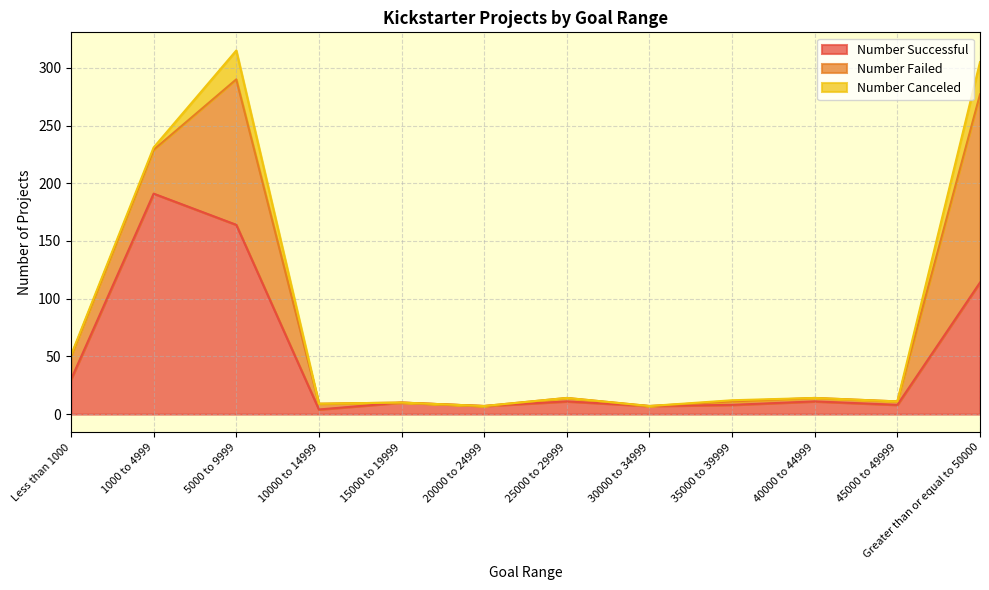

Rank the categories by Number Successful value from lowest to highest.

10000 to 14999, 20000 to 24999, 30000 to 34999, 35000 to 39999, 45000 to 49999, 15000 to 19999, 25000 to 29999, 40000 to 44999, Less than 1000, Greater than or equal to 50000, 5000 to 9999, 1000 to 4999